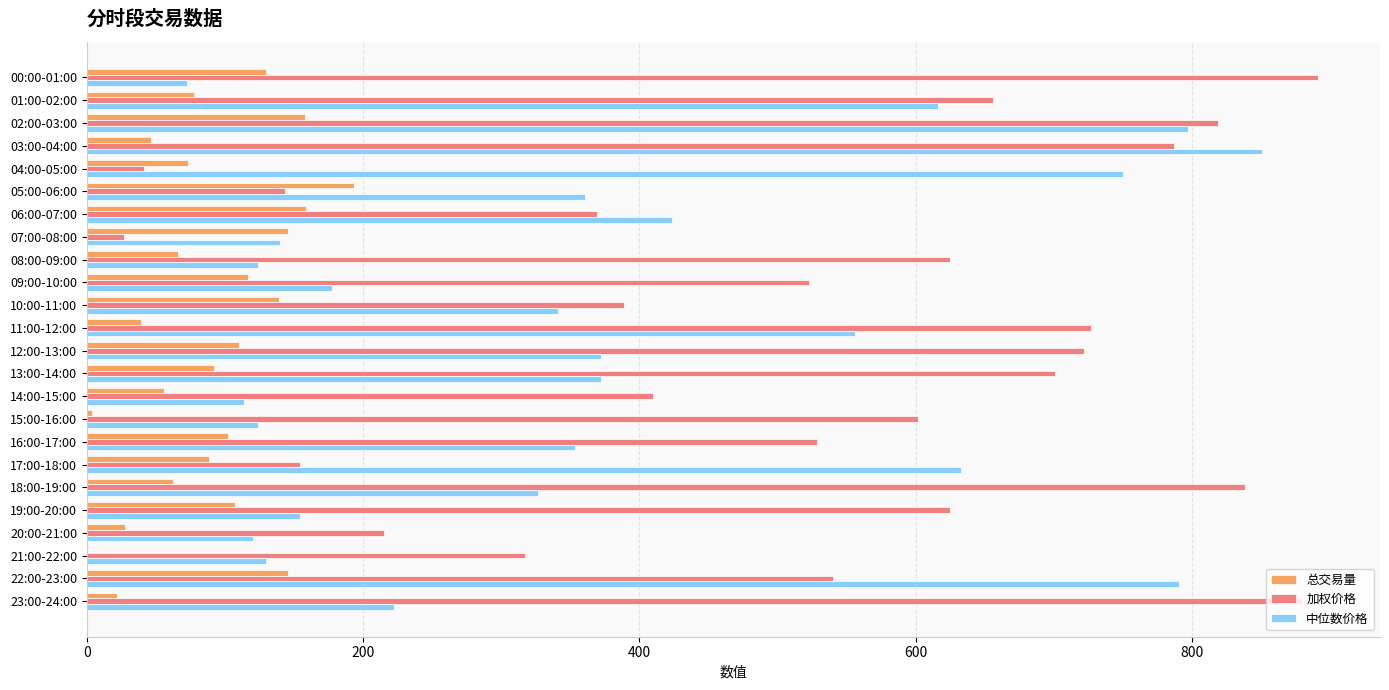

What is the sum of all 中位数价格 values?

8921.8